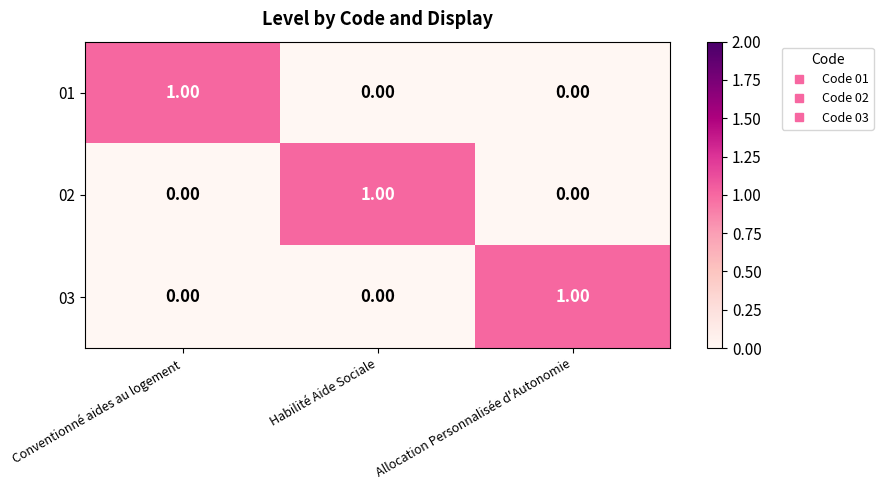

At how many categories does at least one series exceed 0?

3